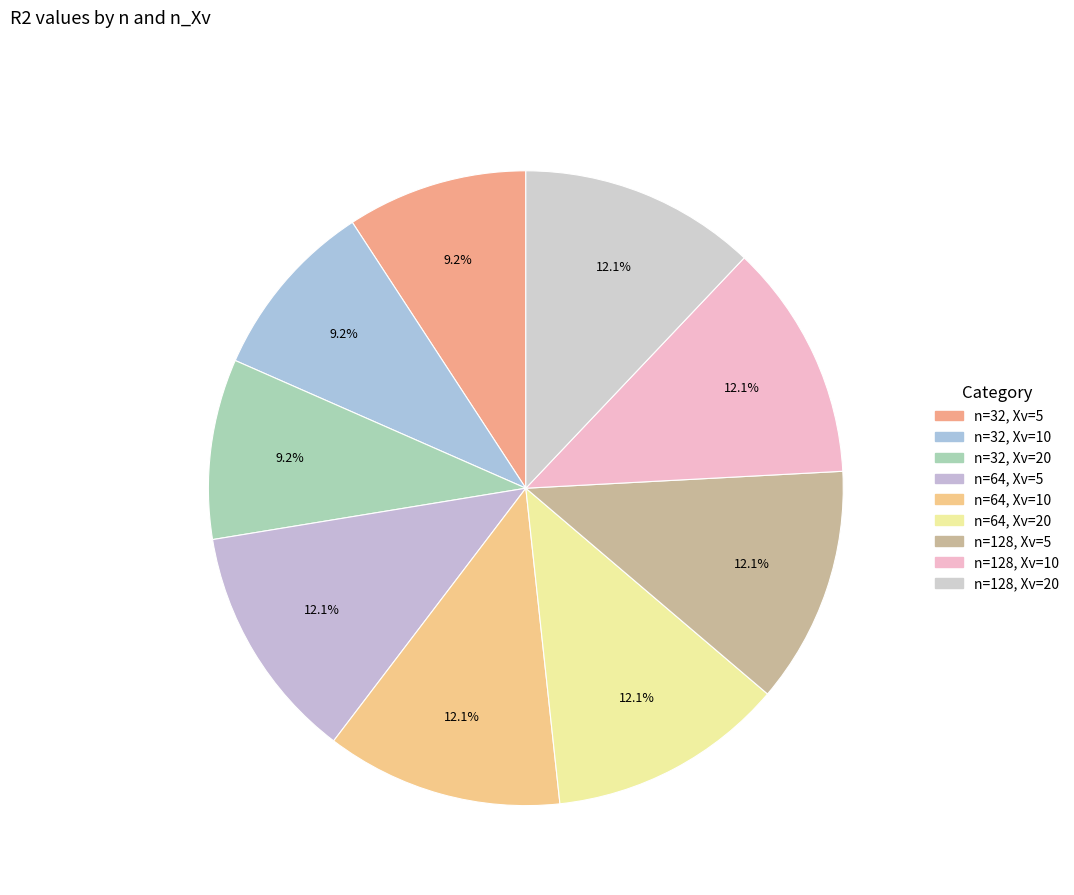

How many slices are in this pie chart?

9